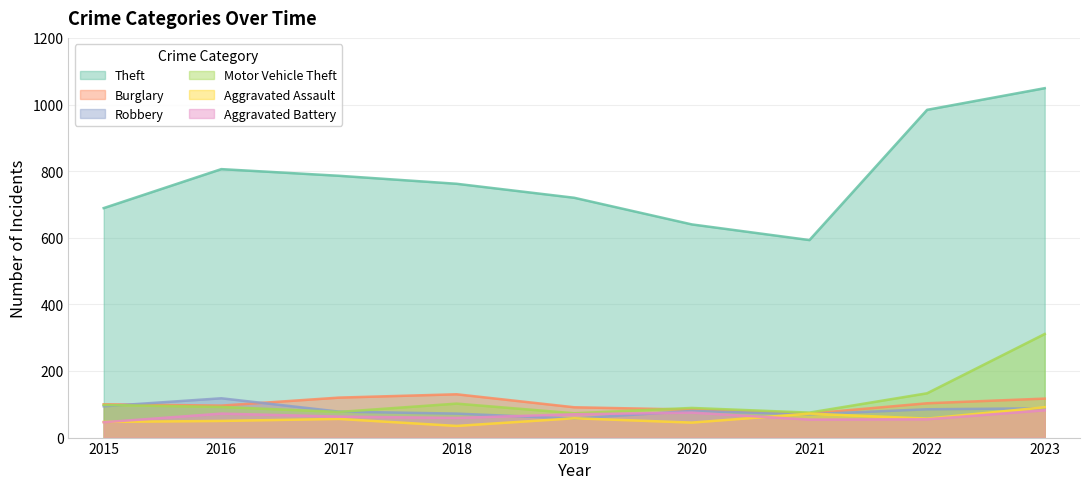

Where do Motor Vehicle Theft and Robbery first cross each other?

2015 and 2016